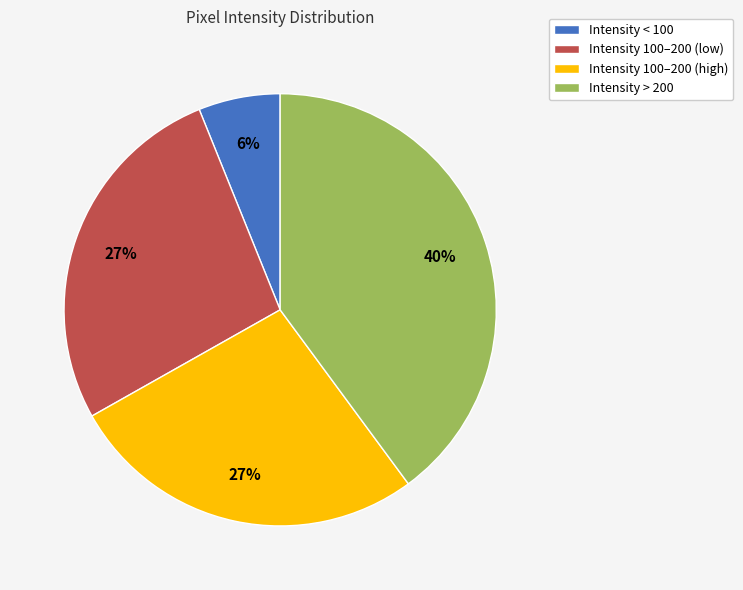

To the nearest percent, what is the difference between the largest and smallest slice percentages?

34%